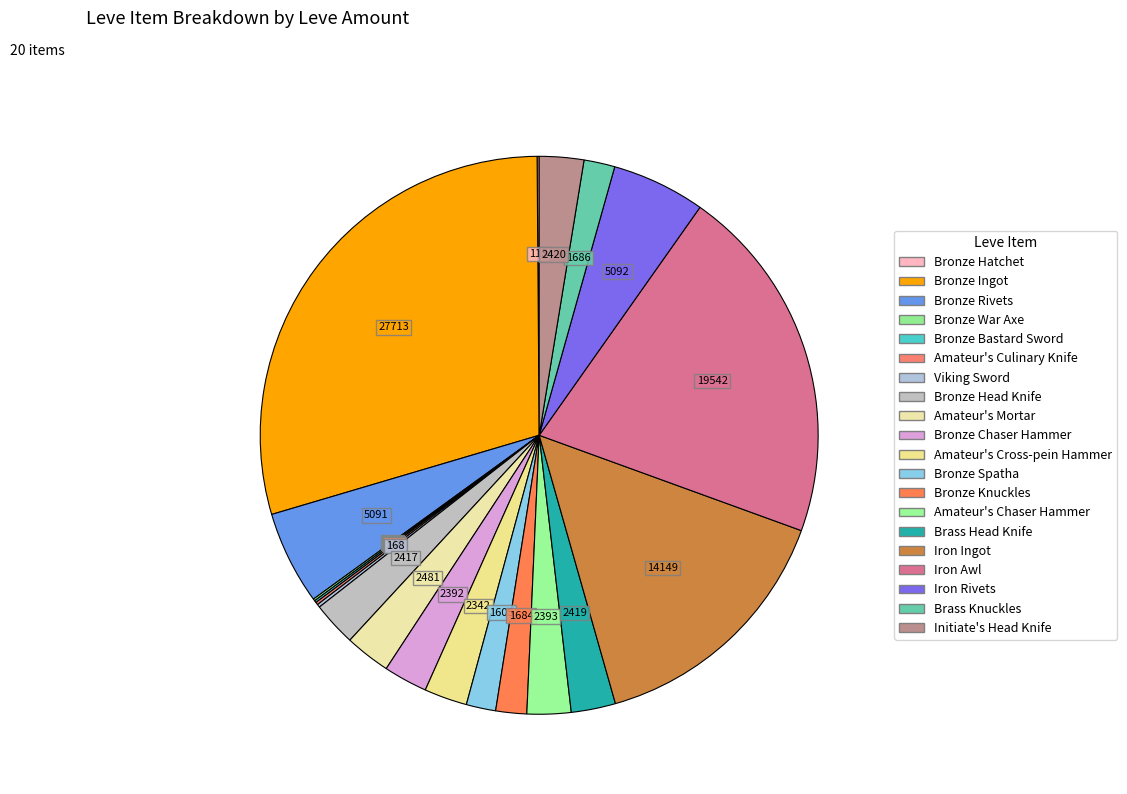

How many segments does this pie chart have?

20